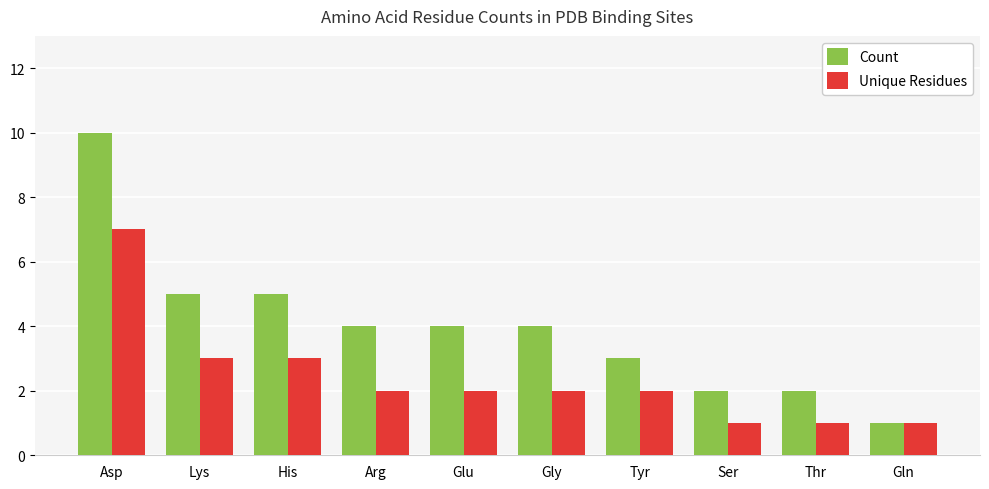

What is the difference between the highest and lowest values at Arg?

2